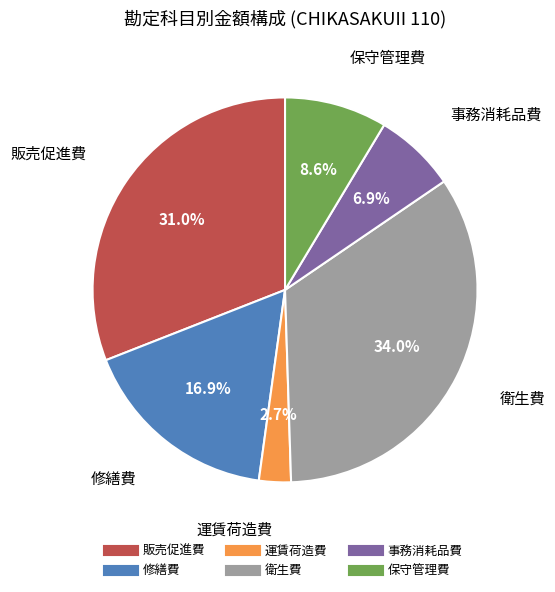

Does 衛生費 account for over 50% of the chart?

No